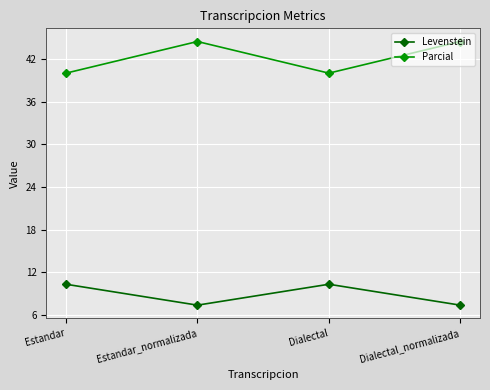

Reading right to left, list all the values displayed in this chart.

Levenstein: 7.4	10.3	7.4	10.3
Parcial: 44.4	40.0	44.4	40.0